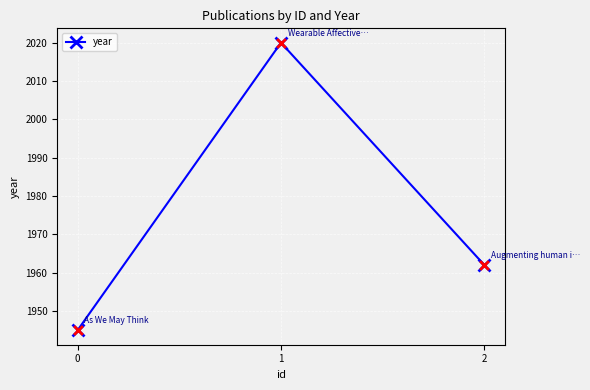

What is the ratio of the value at 1 to the value at 0?

1.0